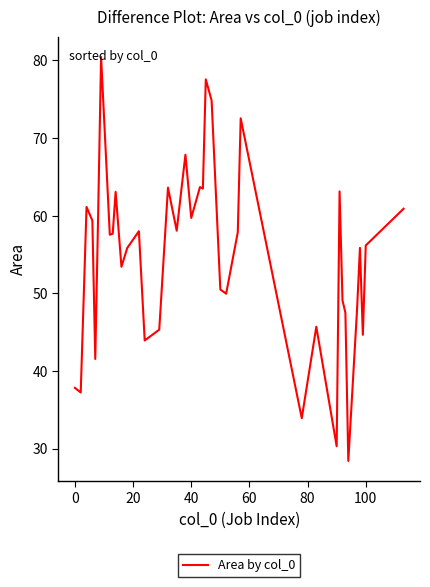

What is the difference between the maximum and minimum values?

52.0